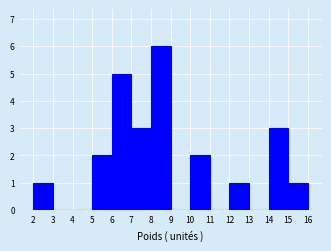

How tall is the bar that spans 14 to 15 on the x-axis? The values are not printed on the chart, so give them approximately, as read against the axis.

3